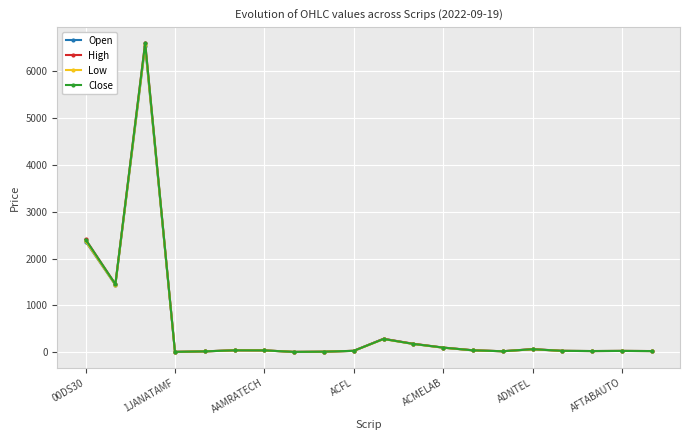

Which series has the largest range (max minus min)?

High